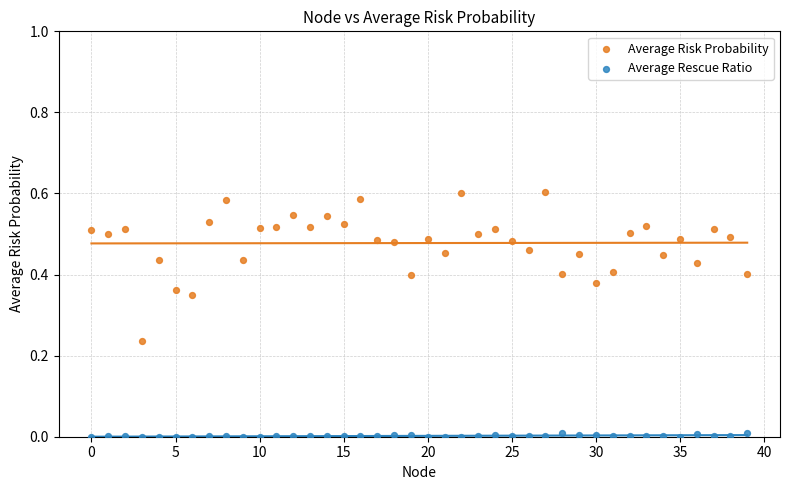

What are all the series names shown in the legend?

Average Risk Probability, Average Rescue Ratio